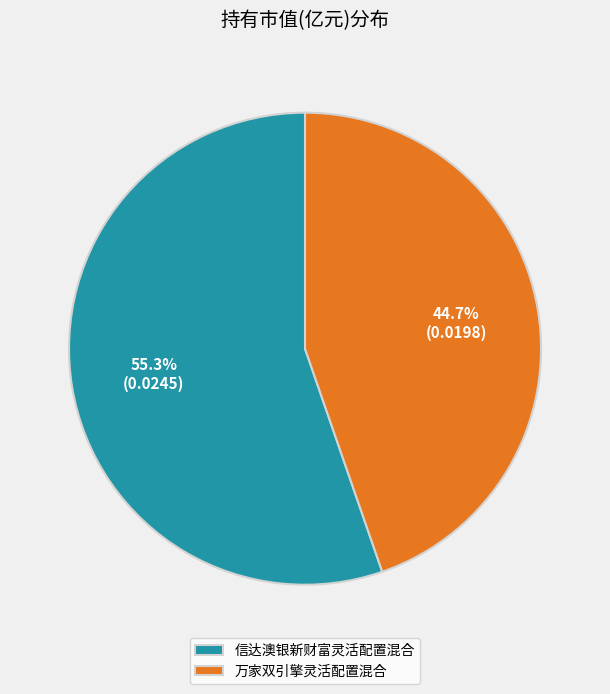

Is the sum of 万家双引擎灵活配置混合 and 信达澳银新财富灵活配置混合 greater than half?

Yes